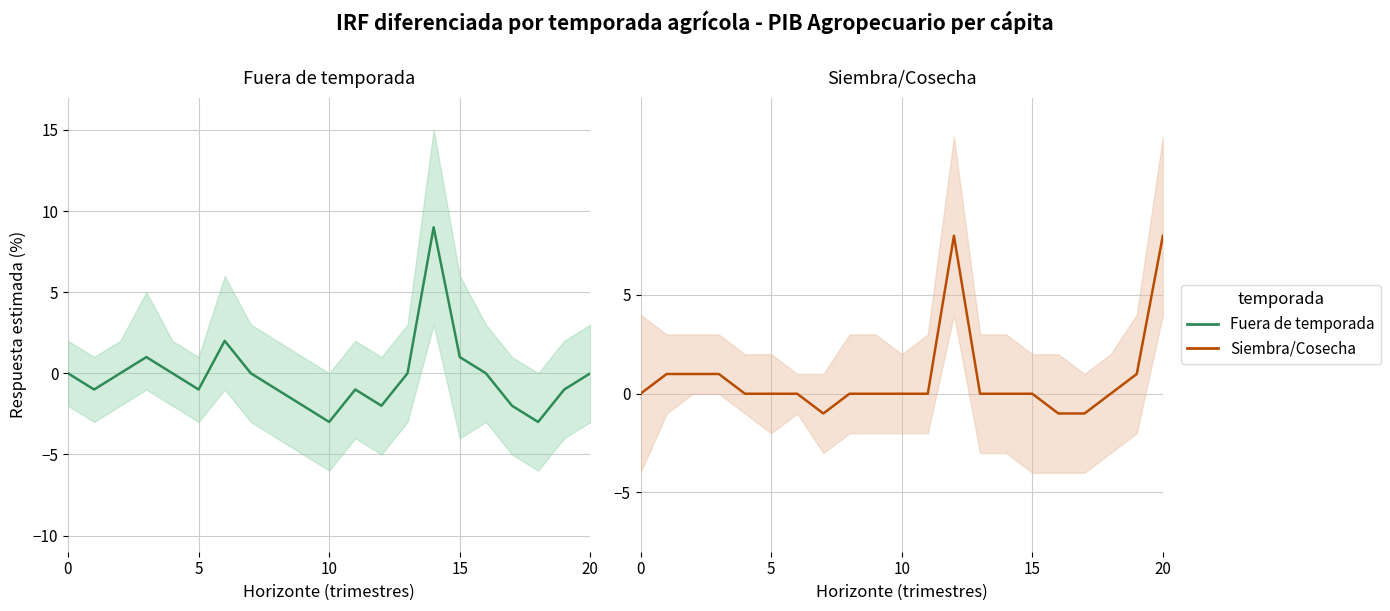

What are all the series names shown in the legend?

Fuera de temporada, Siembra/Cosecha